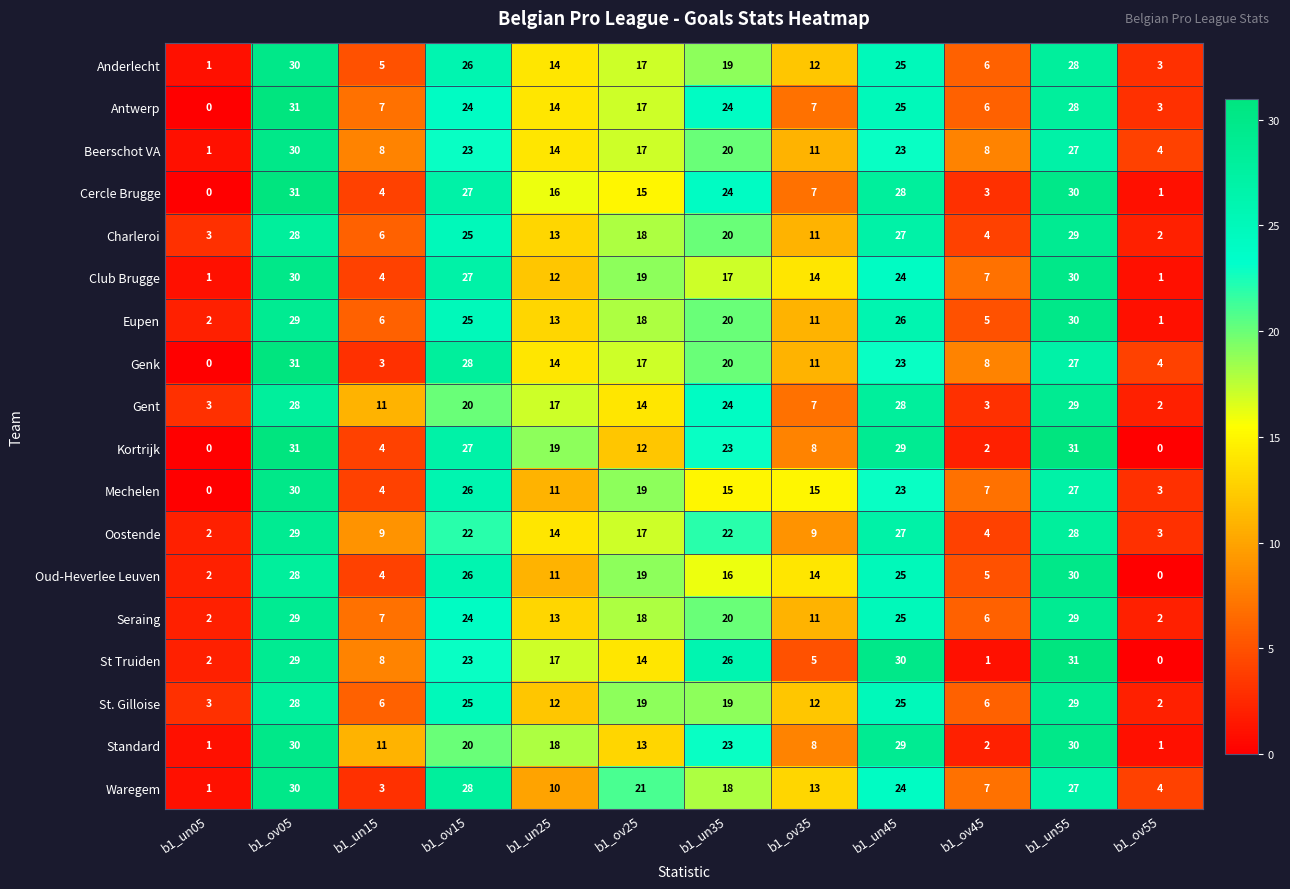

Rank the categories by Charleroi value from highest to lowest.

b1_un55, b1_ov05, b1_un45, b1_ov15, b1_un35, b1_ov25, b1_un25, b1_ov35, b1_un15, b1_ov45, b1_un05, b1_ov55